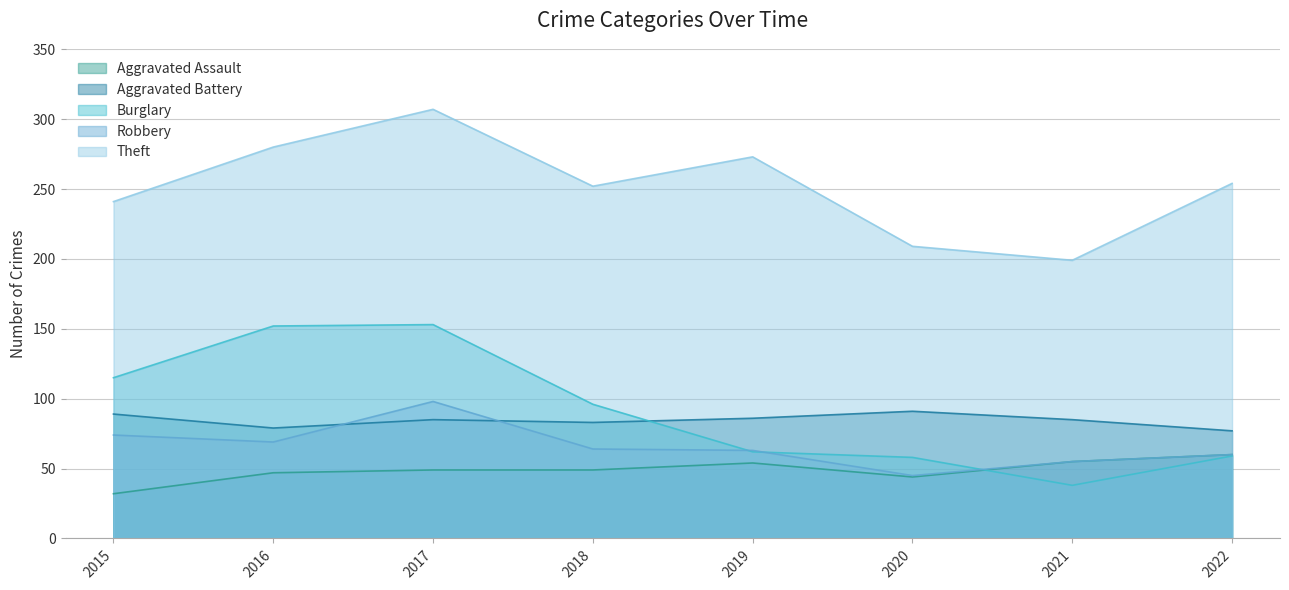

What is the difference between the Aggravated Assault values at 2022 and 2018?

11